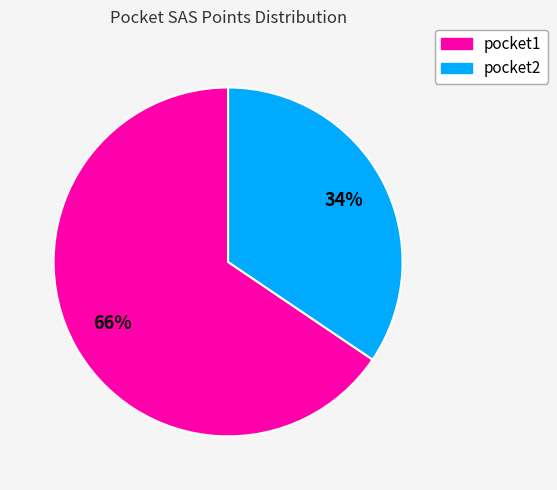

How many slices are in this pie chart?

2